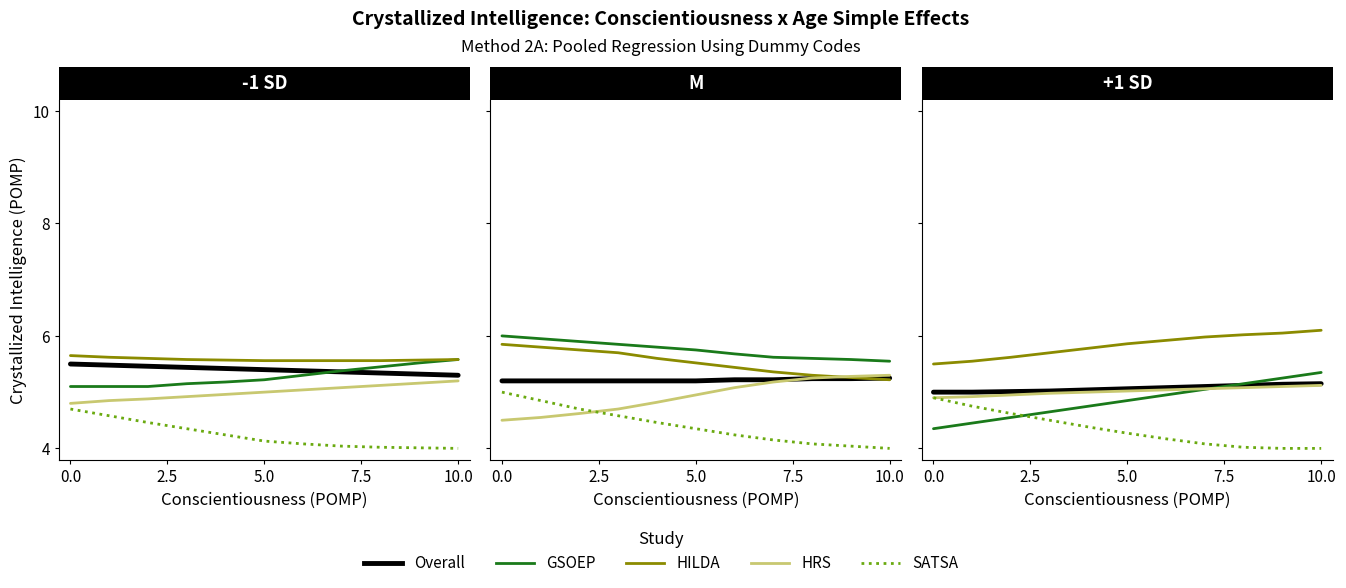

What is the value of the SATSA point at the 11th from the left?

4.0